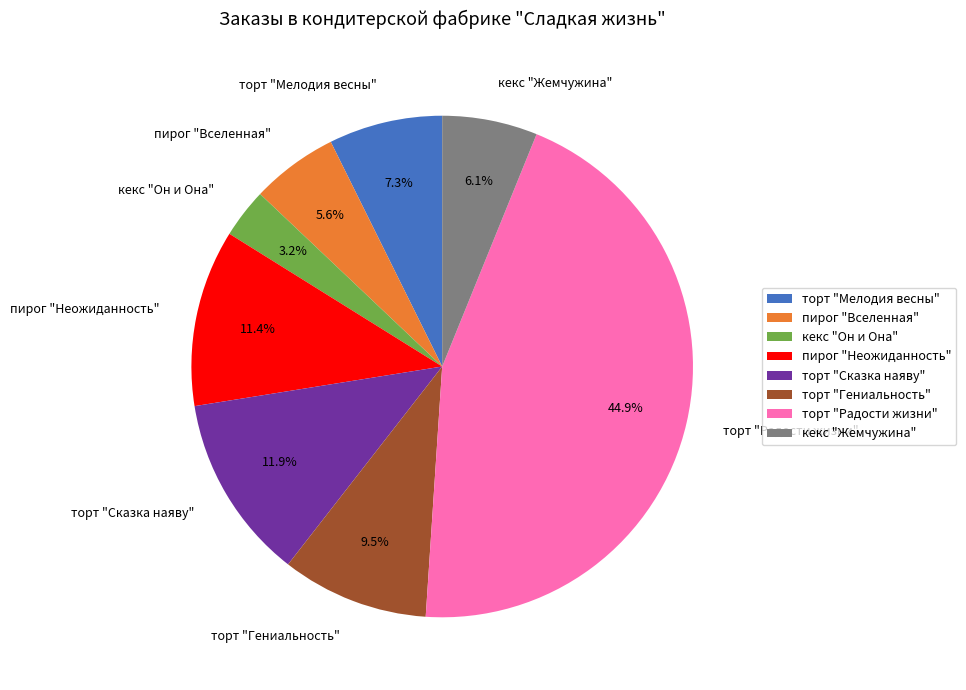

To the nearest percent, what is the combined percentage of кекс "Жемчужина" and торт "Гениальность"?

16%